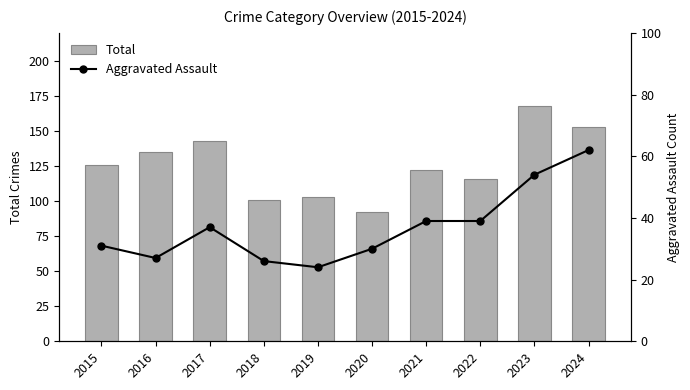

Is the value of Aggravated Assault at 2018 greater than the value of Total at 2021?

No